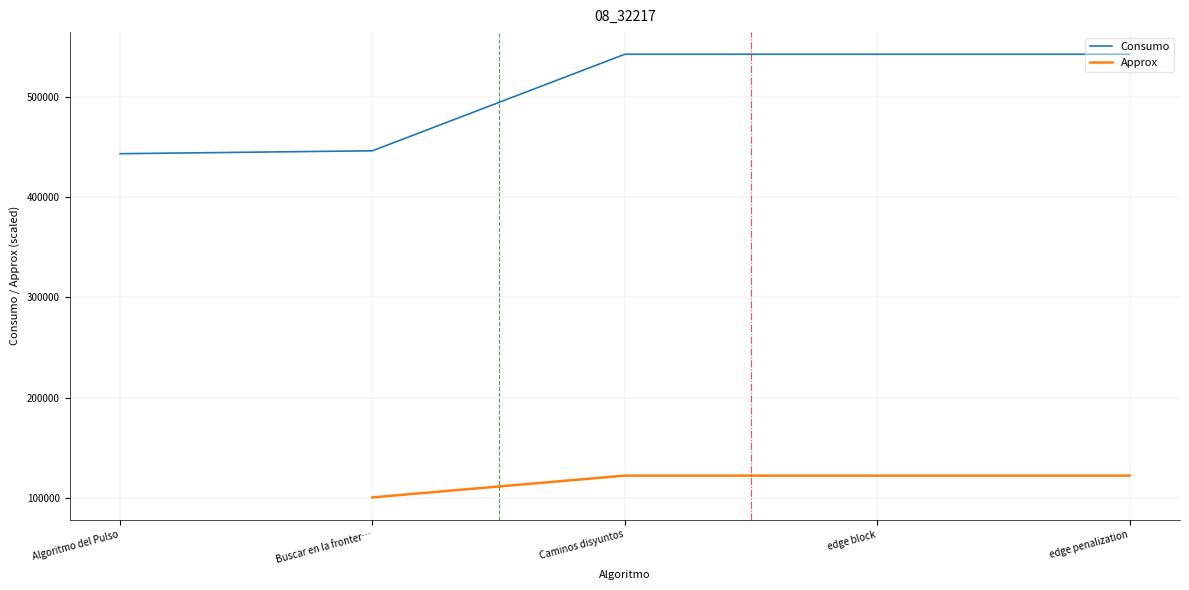

How many data points does each series have?

5